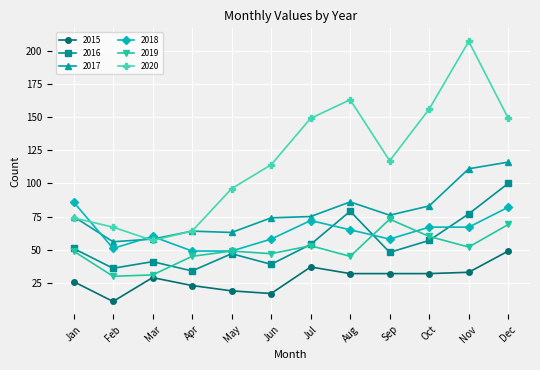

What is the minimum value for 2020?

57